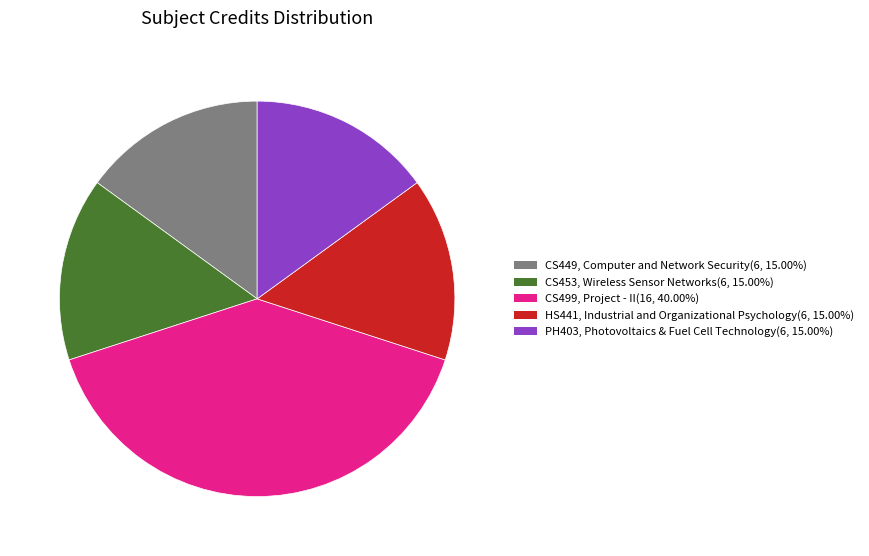

What is the ratio of the value at PH403, Photovoltaics & Fuel Cell Technology(6, 15.00%) to the value at HS441, Industrial and Organizational Psychology(6, 15.00%)?

1.0